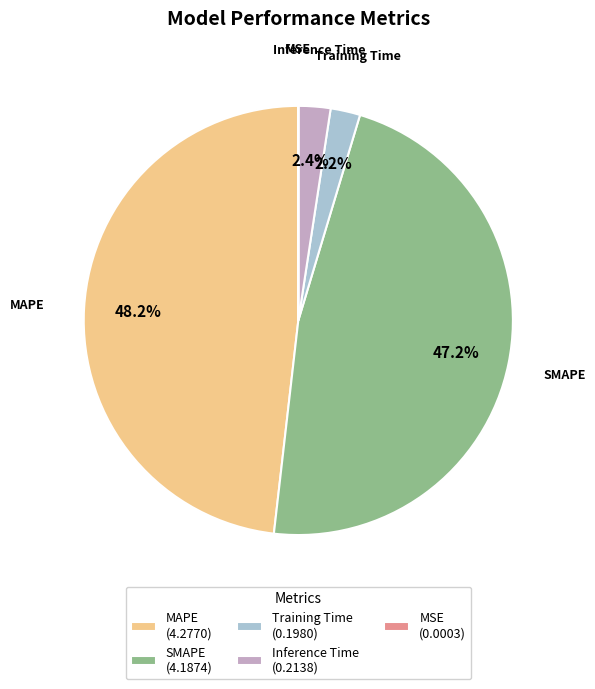

To the nearest percent, what is the difference between the Training Time and SMAPE slice percentages?

45%